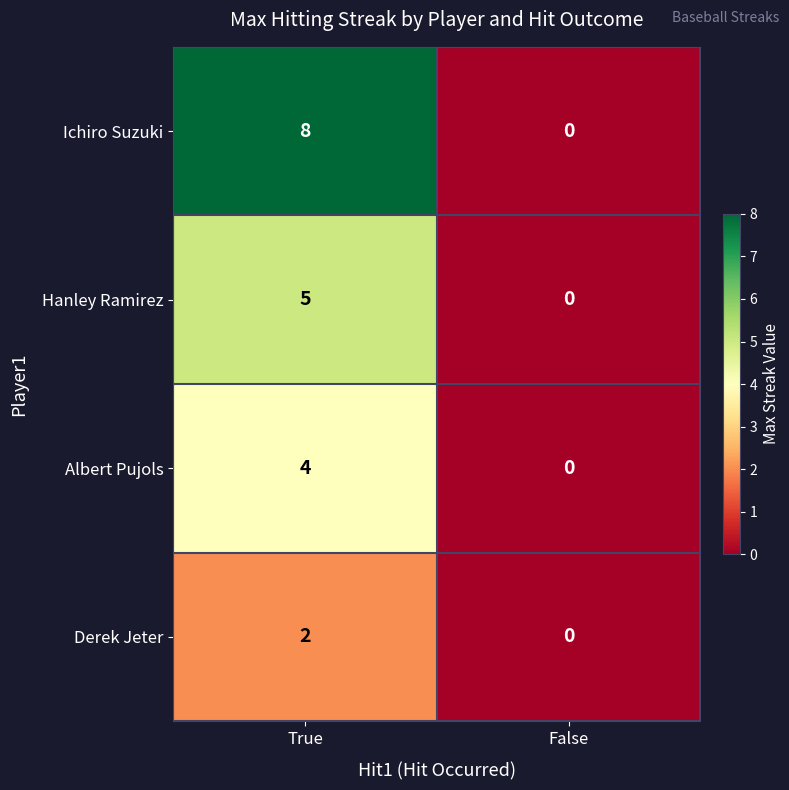

Count the number of categories in the chart.

2